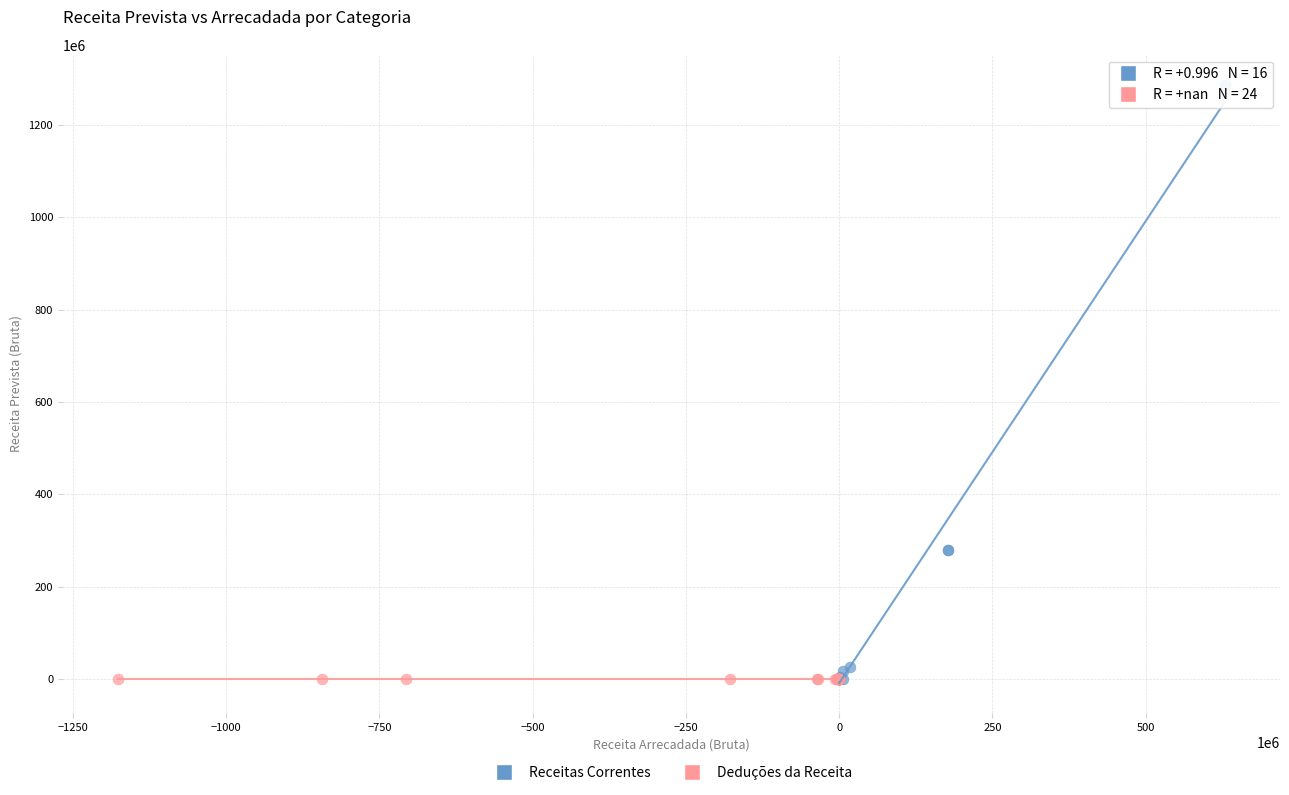

Which series contains the highest Y value?

Receitas Correntes